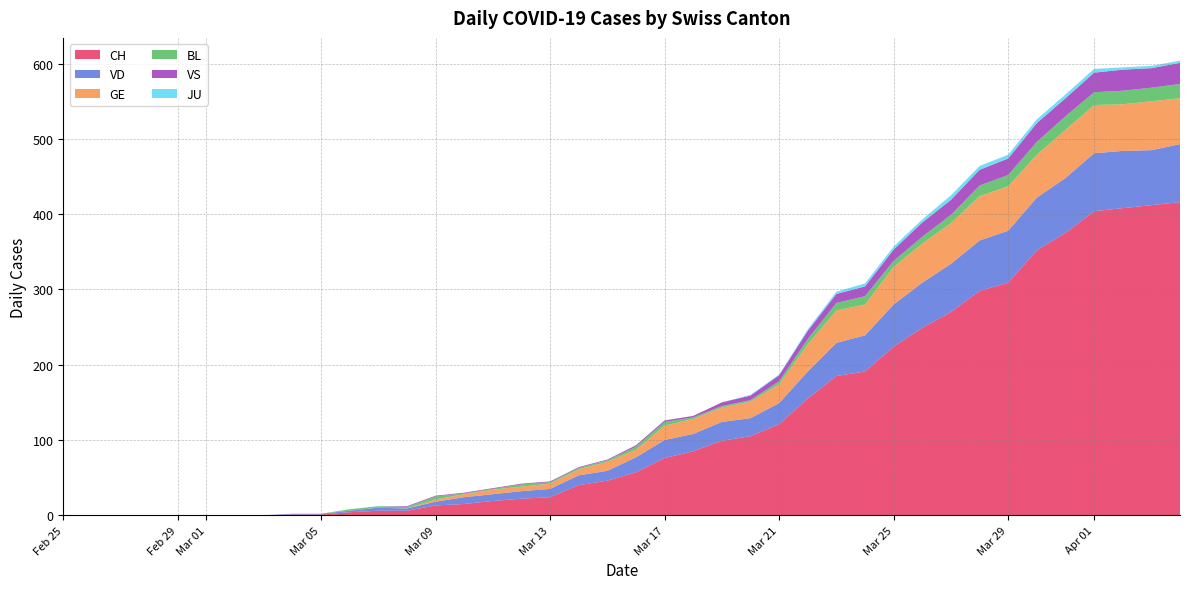

Reading right to left, what are all the values shown in this chart?

CH: 416	412	408	404	375	352	309	298	270	249	224	191	185	155	121	105	99	85	76	57	46	40	24	22	19	15	13	6	6	4	1	1	0	0	0	0	0	0	0	0
VD: 77	73	76	77	73	70	69	67	64	60	56	48	44	36	28	24	25	23	24	20	13	13	11	10	9	9	5	3	4	2	1	1	0	0	0	0	0	0	0	0
GE: 61	65	62	64	64	57	59	59	54	52	50	41	43	36	25	22	19	20	19	10	12	8	7	6	6	4	3	0	0	0	0	0	0	0	0	0	0	0	0	0
BL: 19	18	18	17	18	17	15	14	11	9	8	11	10	7	4	2	2	2	5	4	2	2	2	3	1	1	4	2	2	2	0	0	0	0	0	0	0	0	0	0
VS: 28	26	28	26	24	25	22	21	20	19	15	13	12	11	8	6	5	2	2	2	1	1	1	1	1	1	1	1	0	0	0	0	0	0	0	0	0	0	0	0
JU: 3	3	3	5	5	5	5	5	6	4	4	4	3	2	1	1	0	0	0	0	0	0	0	0	0	0	0	0	0	0	0	0	0	0	0	0	0	0	0	0